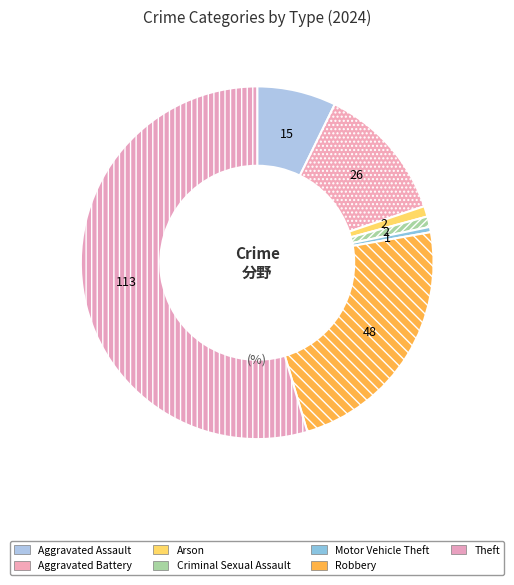

The Arson slice represents 1% of the pie. True or false?

True